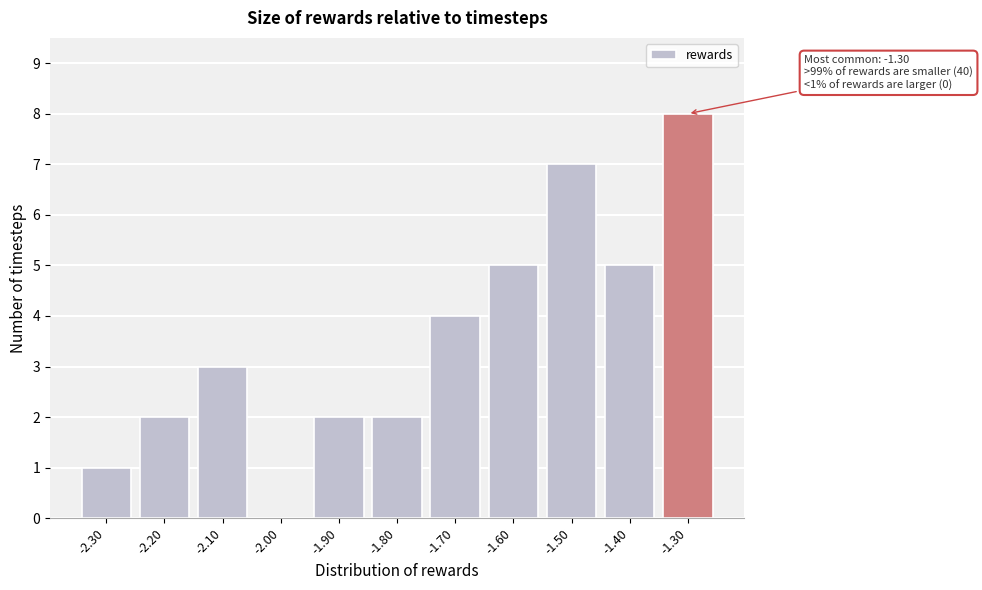

Reading right to left, list all the values displayed in this chart.

-1.30=8	-1.40=5	-1.50=7	-1.60=5	-1.70=4	-1.80=2	-1.90=2	-2.00=0	-2.10=3	-2.20=2	-2.30=1